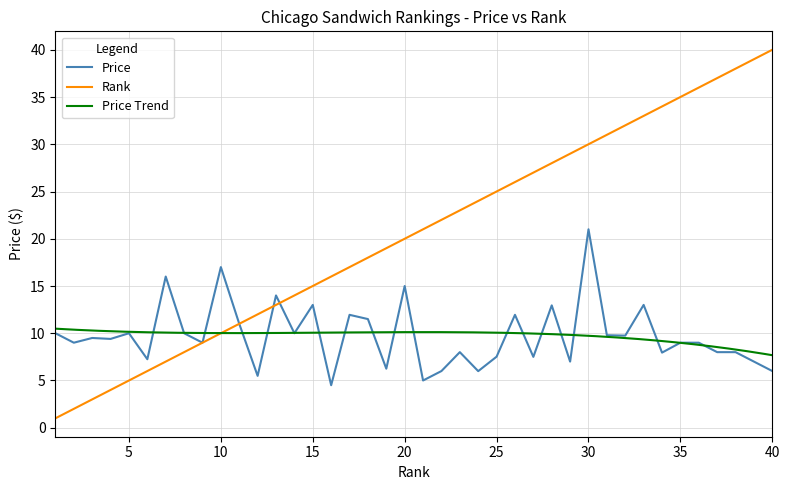

What is the lowest value of the Rank series?

1.0